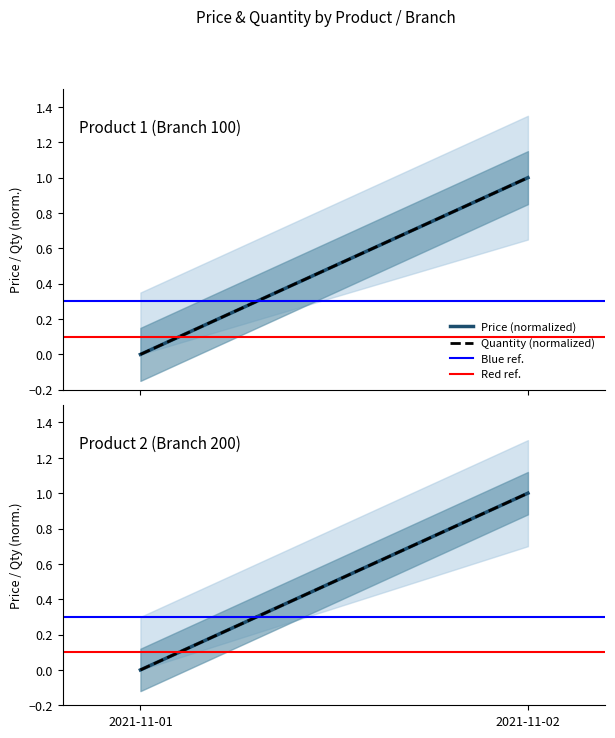

What is the difference between the highest and lowest values at 2021-11-01?

0.3